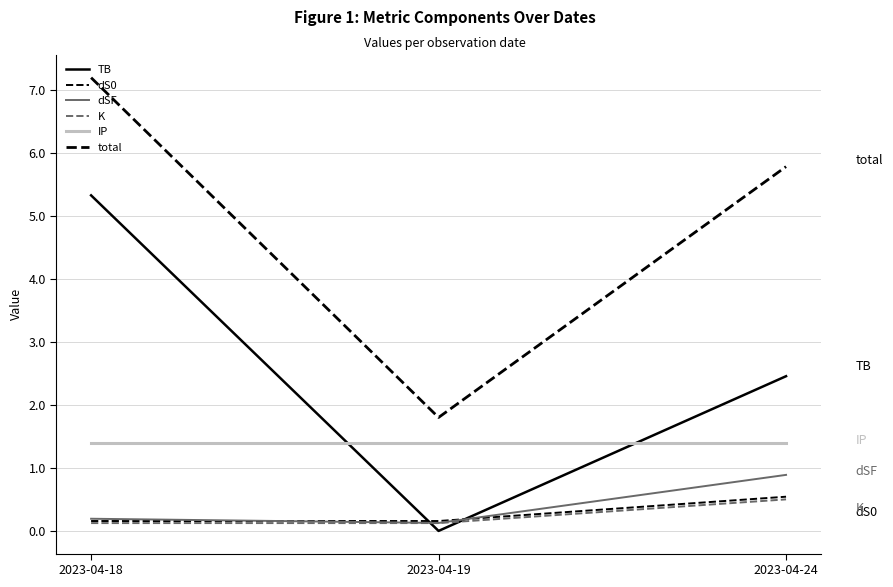

How many categories are shown in the chart?

3